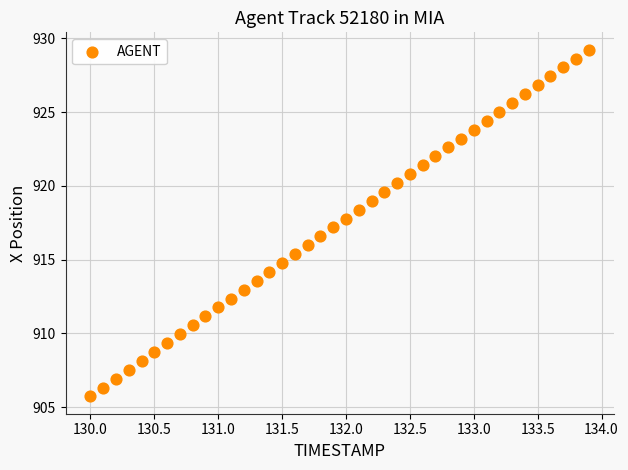

What is the range of Y values (max minus min)?

23.5